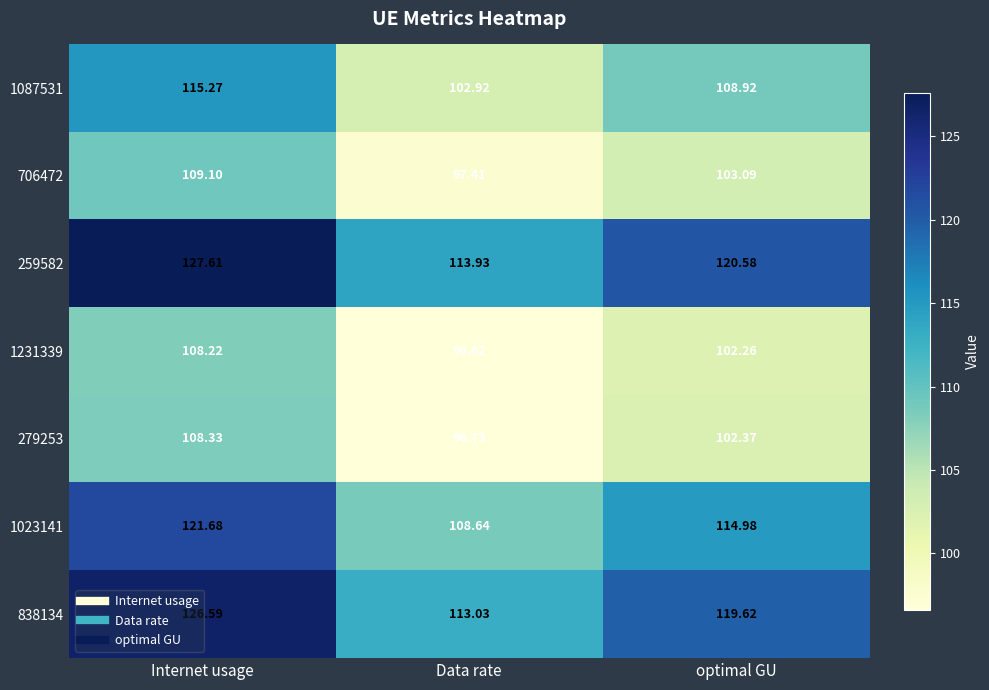

At which category does the chart reach its minimum across all series?

Data rate